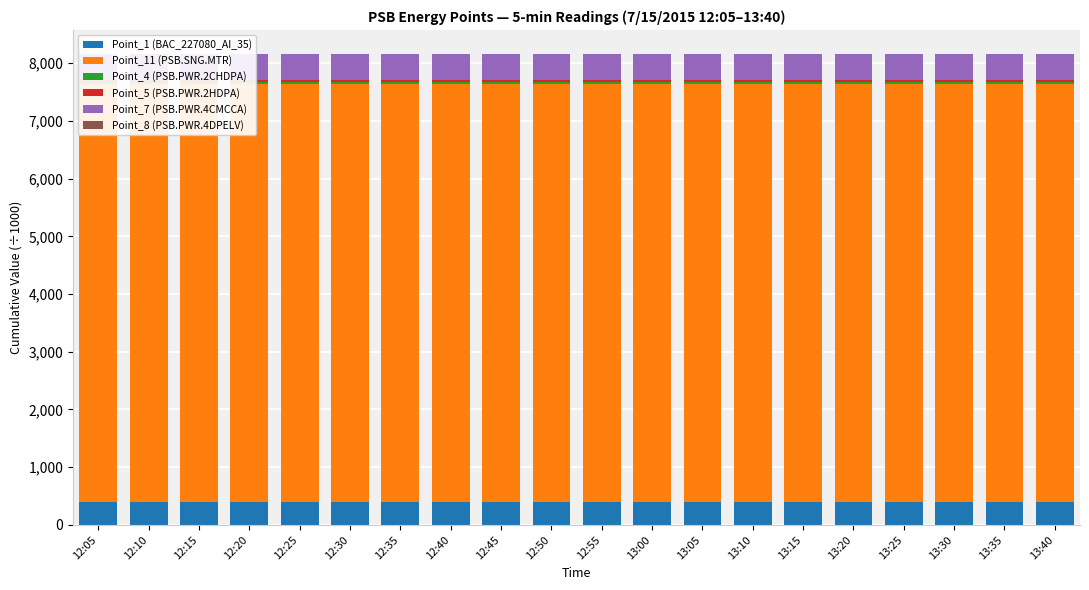

How many groups of bars are there?

20